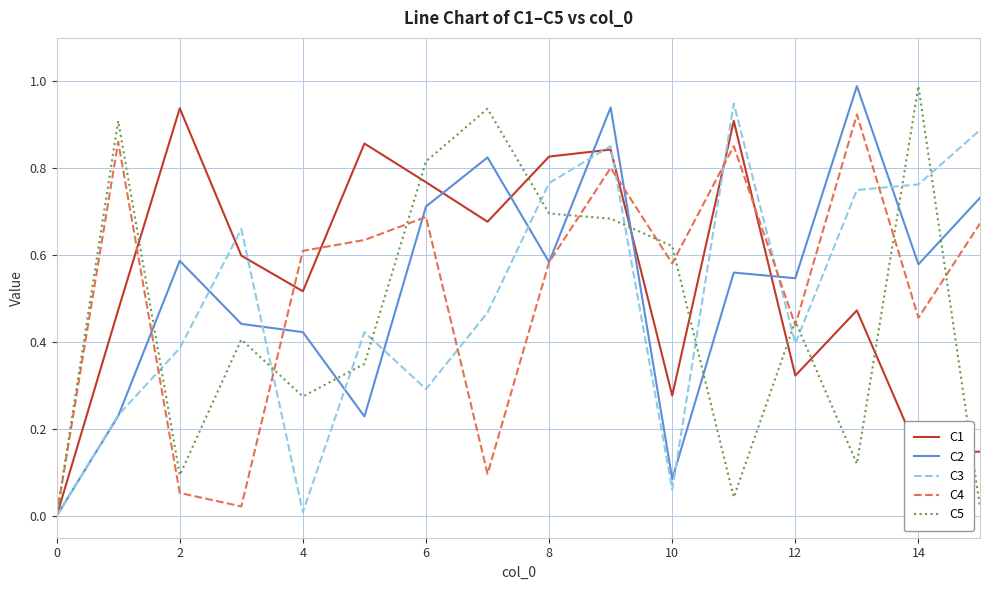

What is the maximum value for C2?

1.0